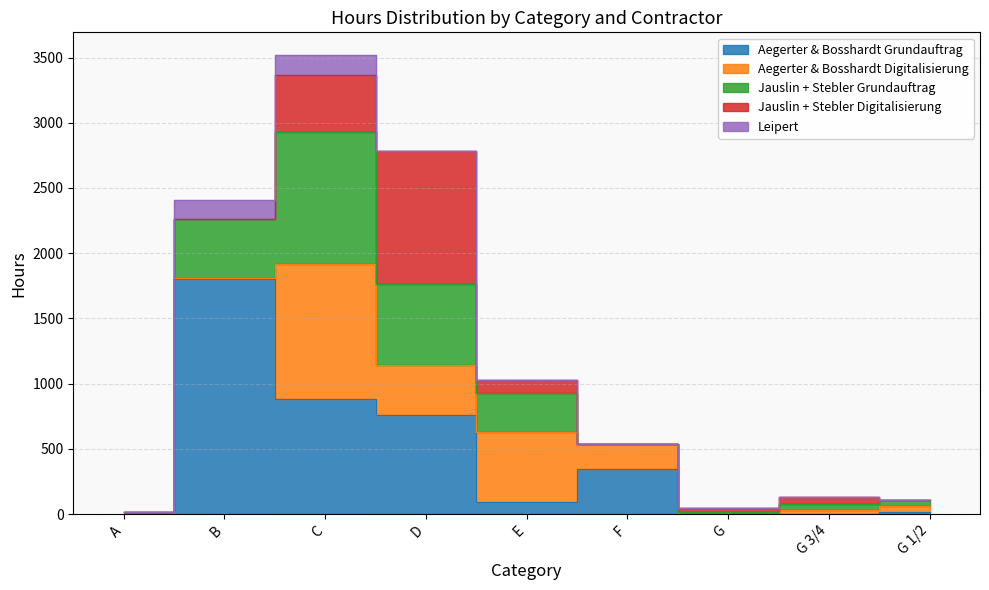

Where do Aegerter & Bosshardt Grundauftrag and Jauslin + Stebler Grundauftrag first cross each other?

A and B